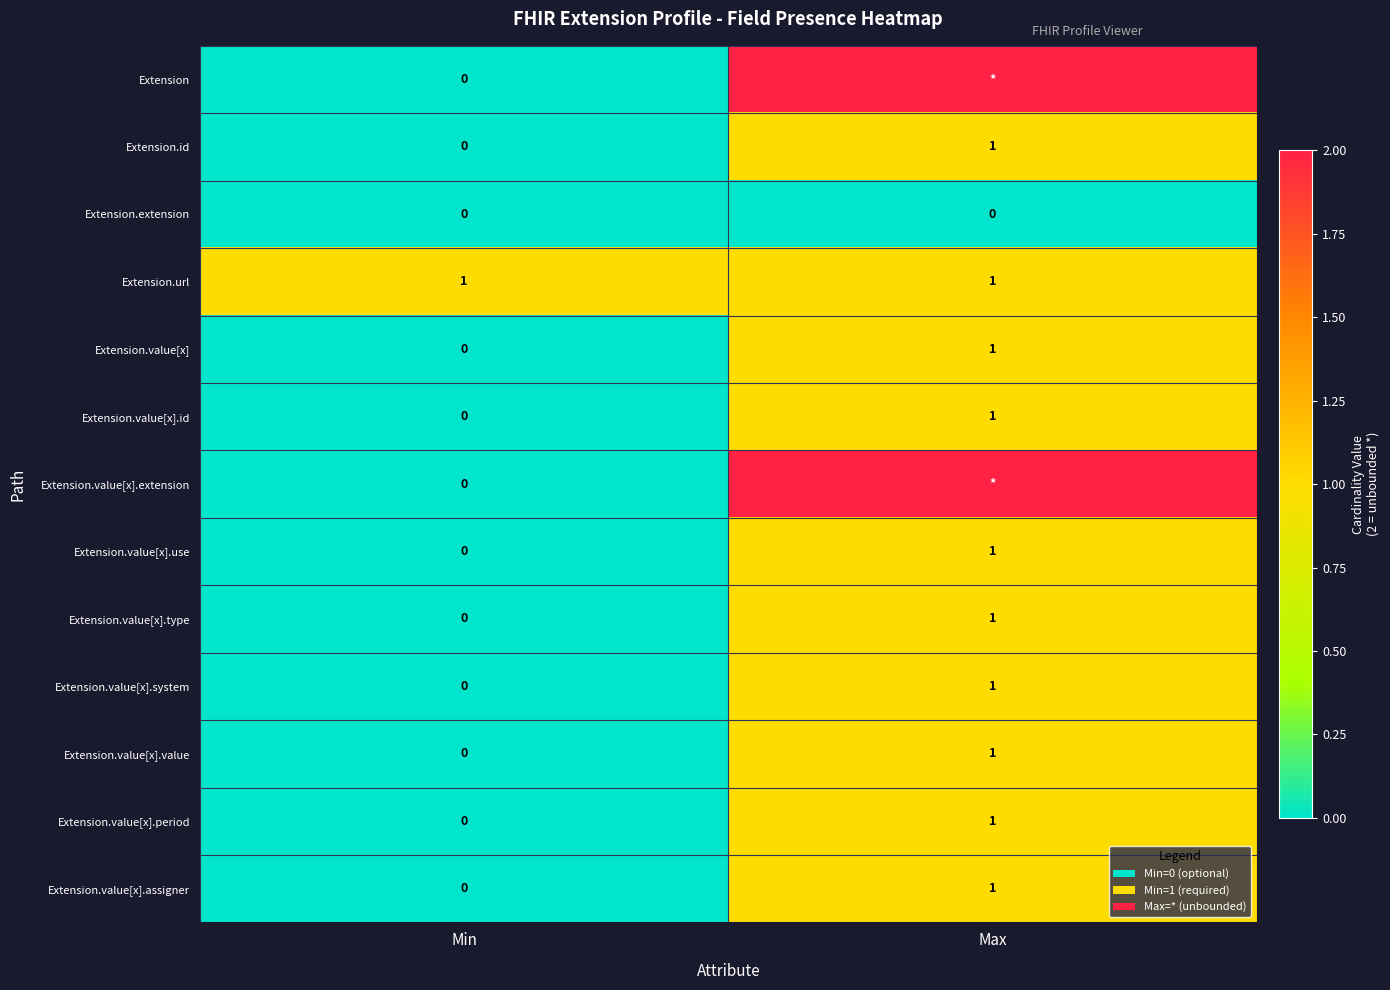

Is it true that Extension.value[x].type equals 0 at Min?

True